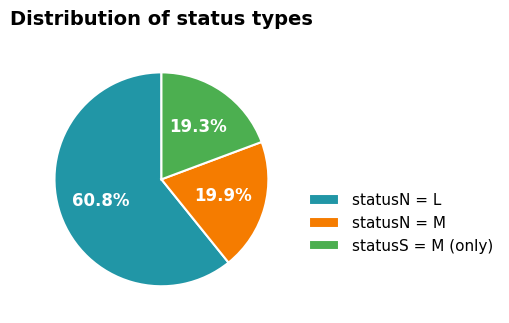

What is the total percentage of statusN = M and statusN = L?

80.7%